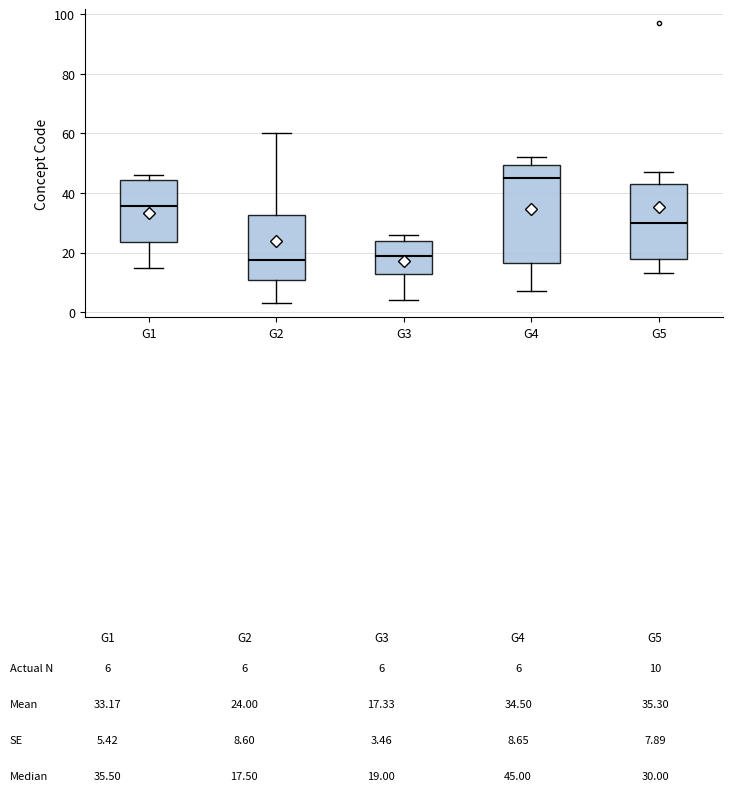

Comparing the boxes themselves (not the whiskers), which one is the tallest?

G4